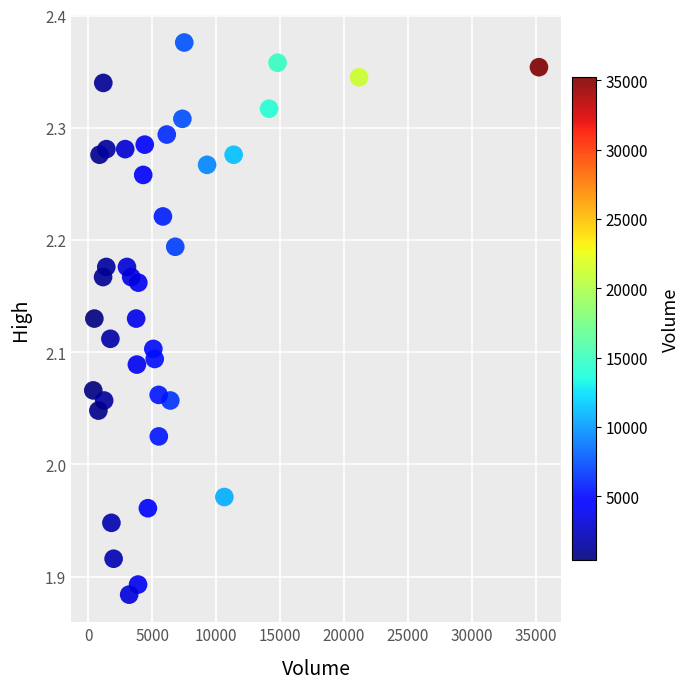

What is the range of X values (max minus min)?

34827.0